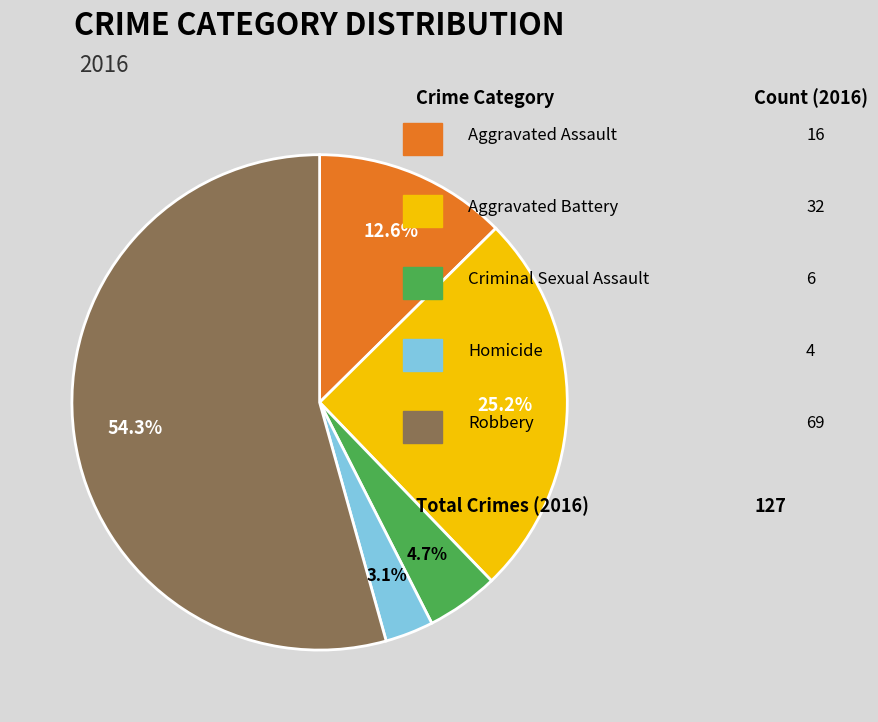

Is there any slice that represents more than half of the pie?

Yes